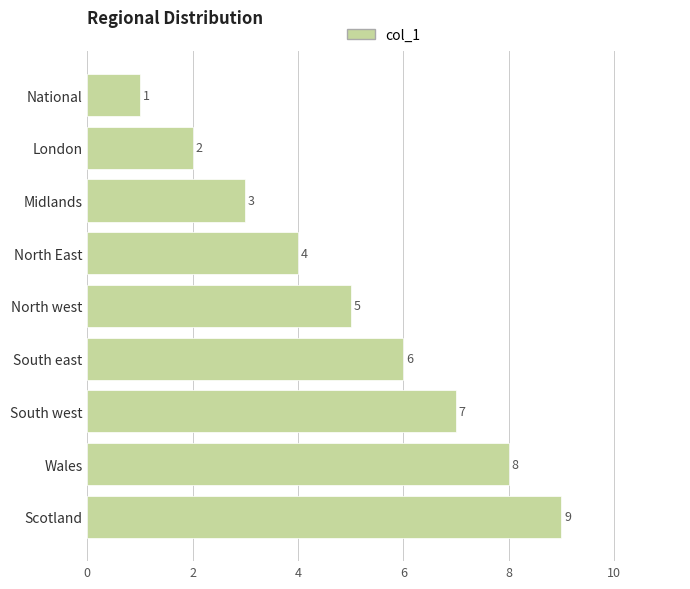

How many categories are shown in the chart?

9